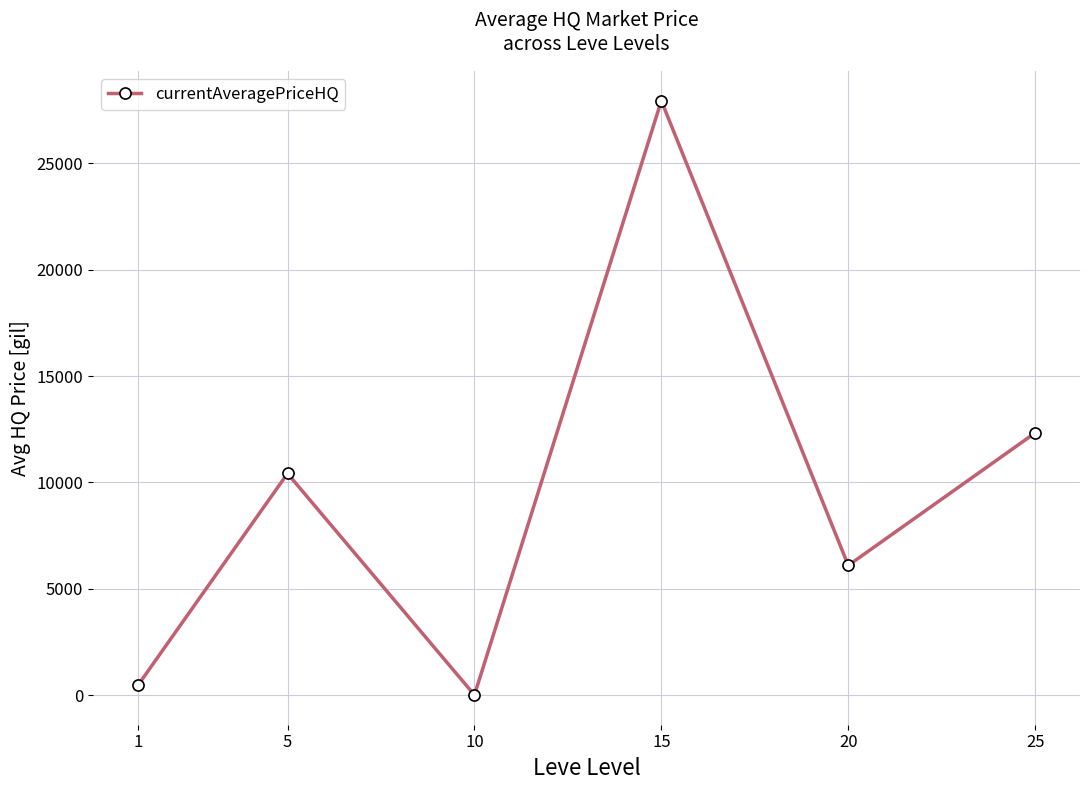

Rank the categories by value from lowest to highest.

10, 1, 20, 5, 25, 15